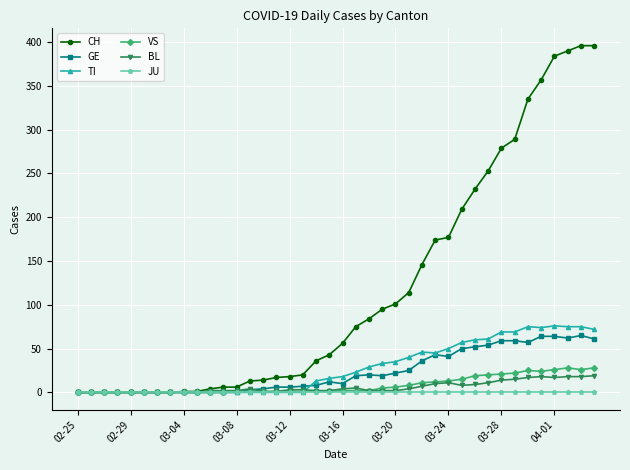

Which series has the widest spread of values?

CH